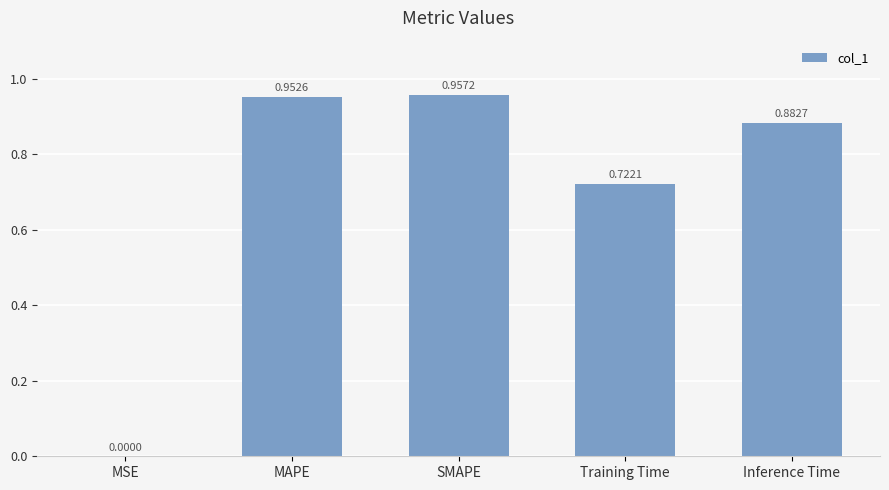

Where is the data nearest to the value 0?

MSE